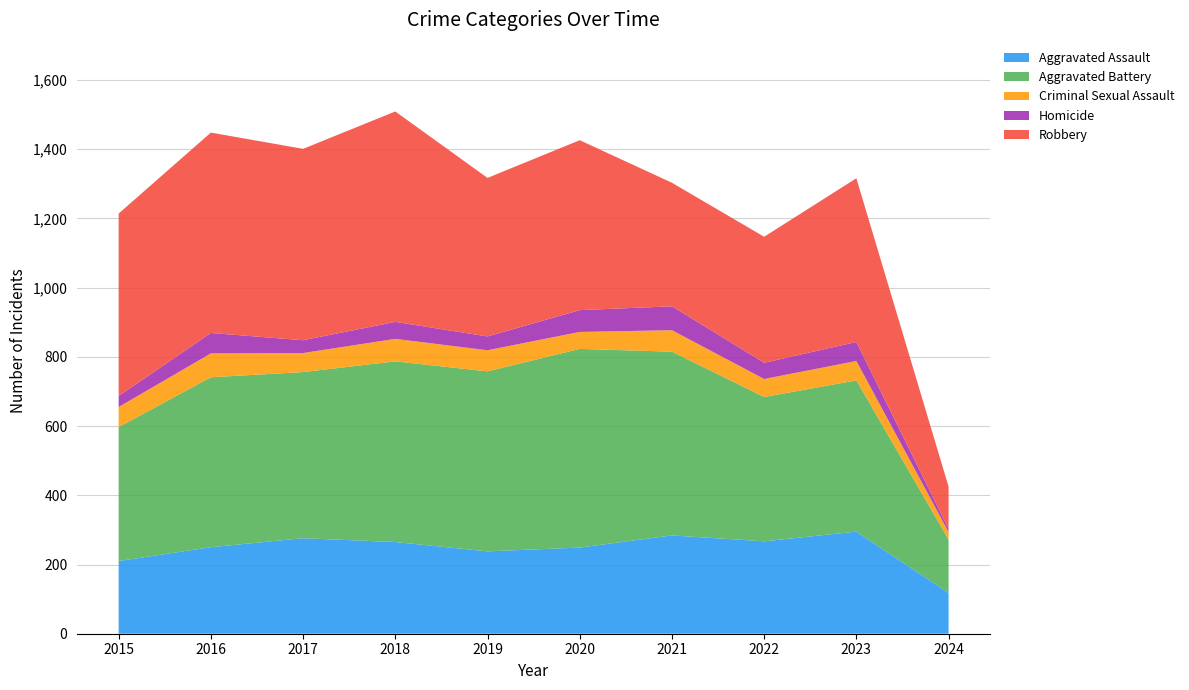

Reading left to right, what are all the values shown in this chart?

Aggravated Assault: 2015=210	2016=250	2017=276	2018=265	2019=238	2020=249	2021=284	2022=267	2023=295	2024=118
Aggravated Battery: 2015=387	2016=491	2017=480	2018=522	2019=520	2020=574	2021=531	2022=417	2023=437	2024=154
Criminal Sexual Assault: 2015=58	2016=69	2017=55	2018=65	2019=61	2020=49	2021=62	2022=52	2023=56	2024=22
Homicide: 2015=32	2016=59	2017=37	2018=49	2019=40	2020=63	2021=69	2022=47	2023=55	2024=9
Robbery: 2015=527	2016=579	2017=553	2018=608	2019=458	2020=491	2021=357	2022=364	2023=473	2024=122